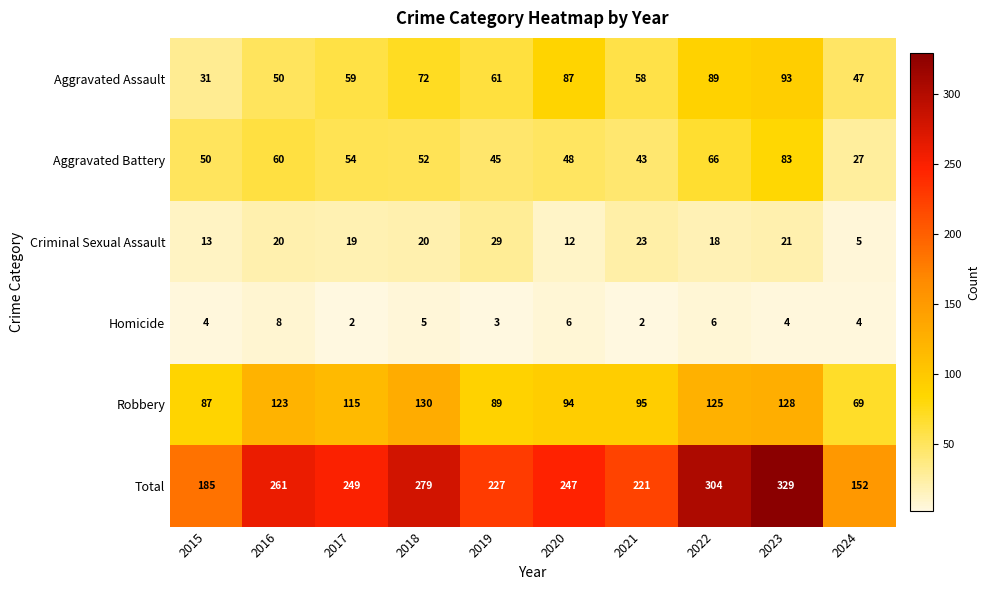

Rank the series by their maximum value, from lowest to highest.

Homicide, Criminal Sexual Assault, Aggravated Battery, Aggravated Assault, Robbery, Total